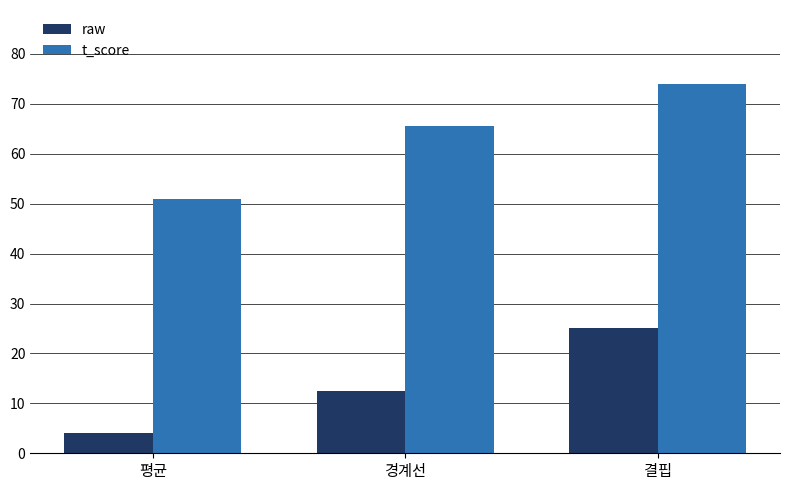

The raw series shows 1.3 at 평균. True or false?

False